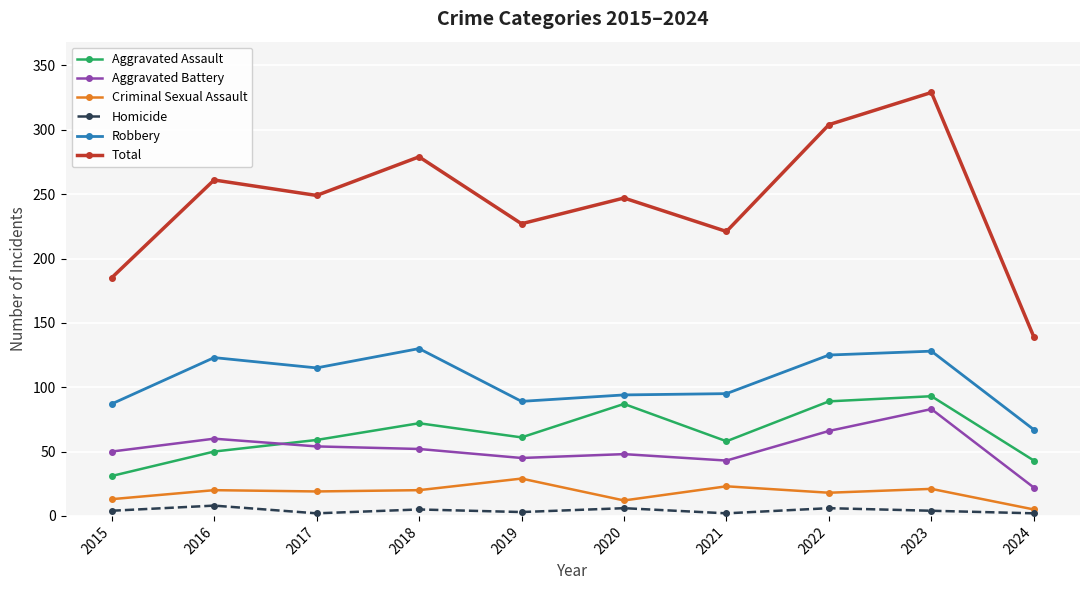

Is it true that Criminal Sexual Assault equals 30 at 2022?

False